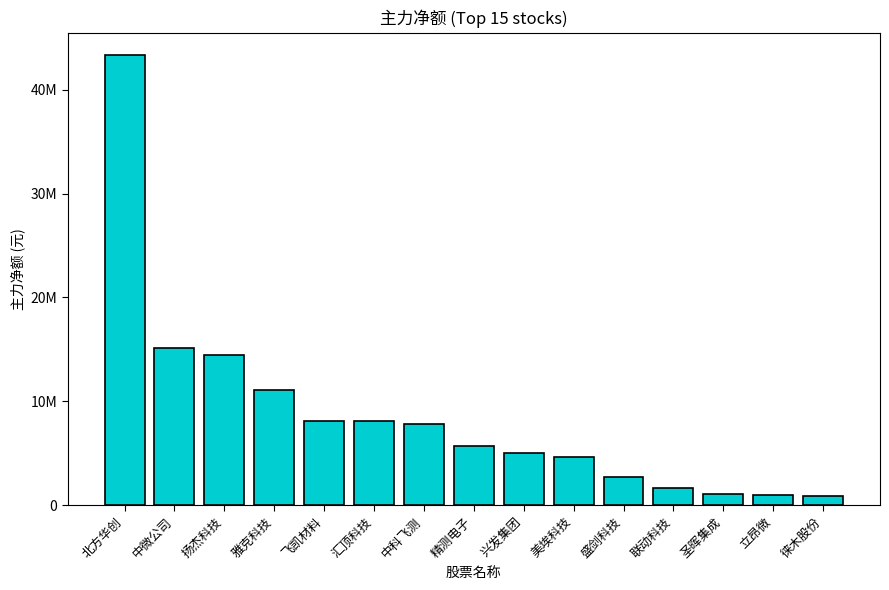

What is the difference between the maximum and minimum values?

42340787